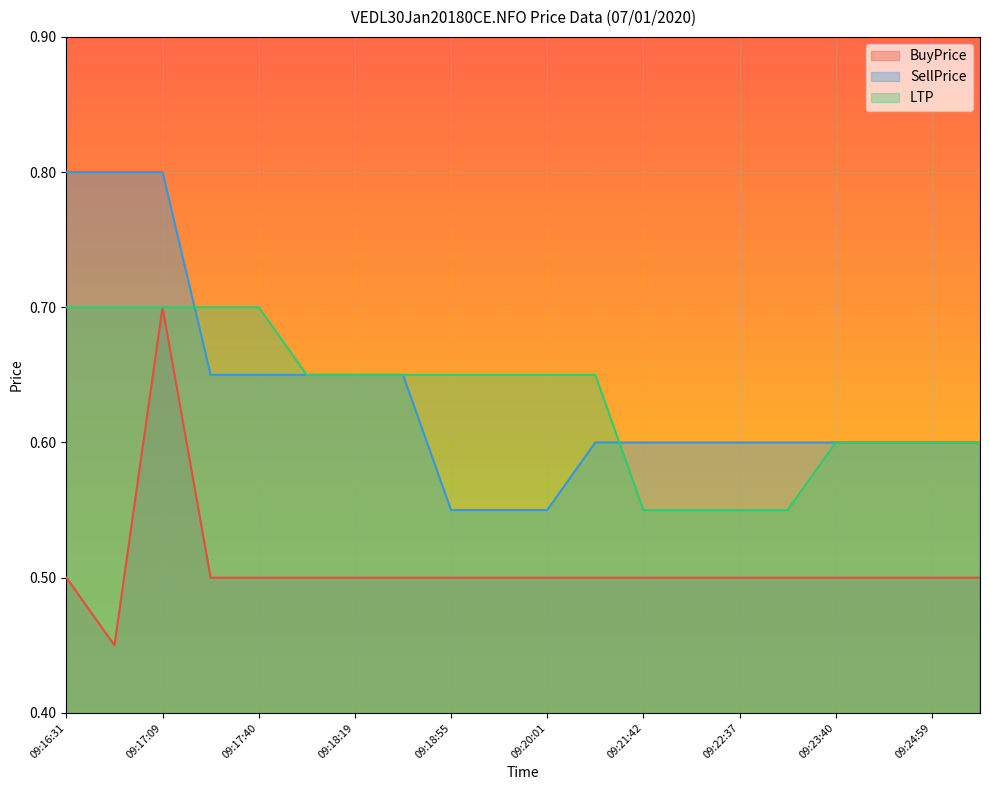

What is the difference between the highest and lowest values at 09:18:28?

0.2